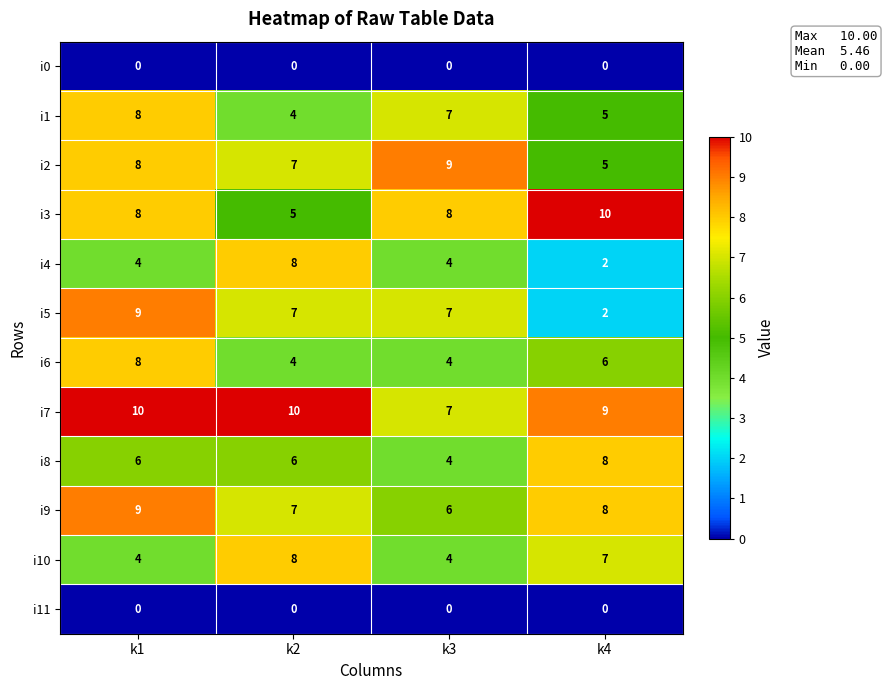

Rank the categories by i2 value from highest to lowest.

k3, k1, k2, k4